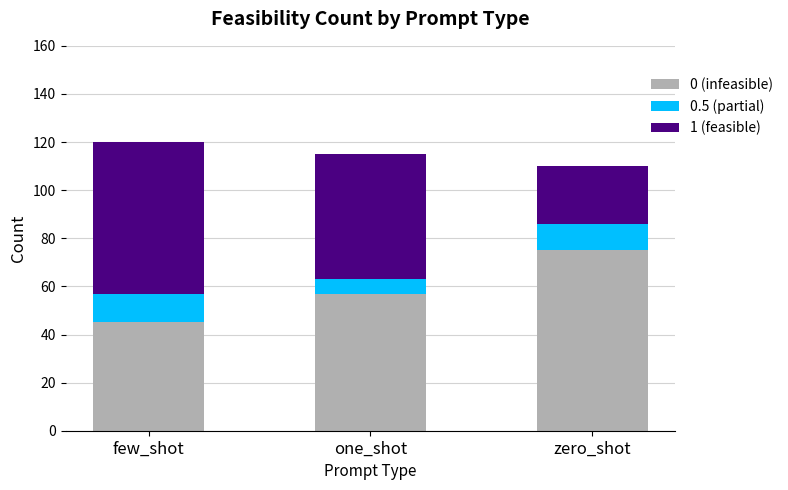

What is the difference between the maximum and second lowest values in the 0 (infeasible) series?

18